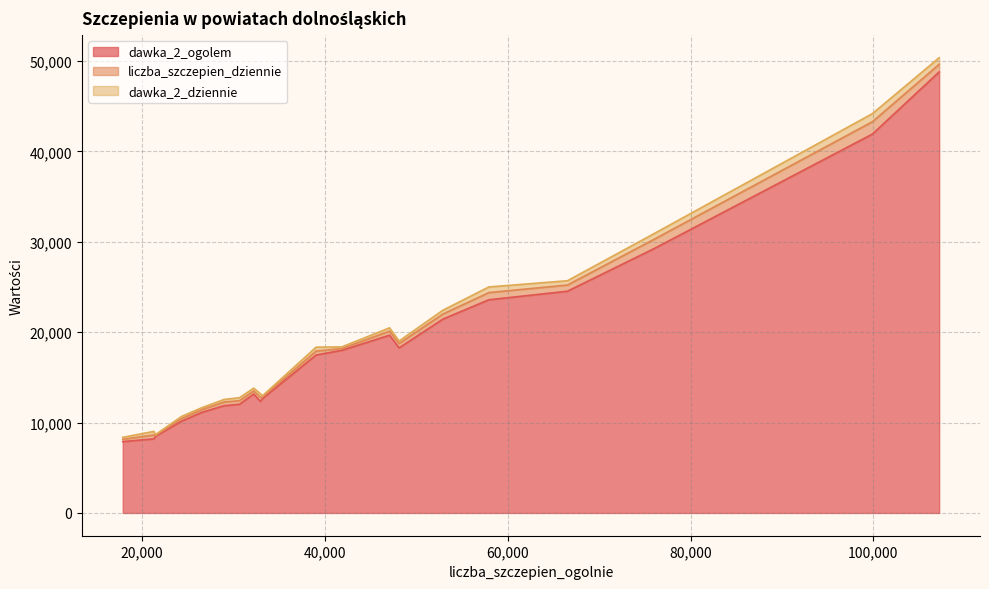

How many interior local peaks does the dawka_2_dziennie series have?

6